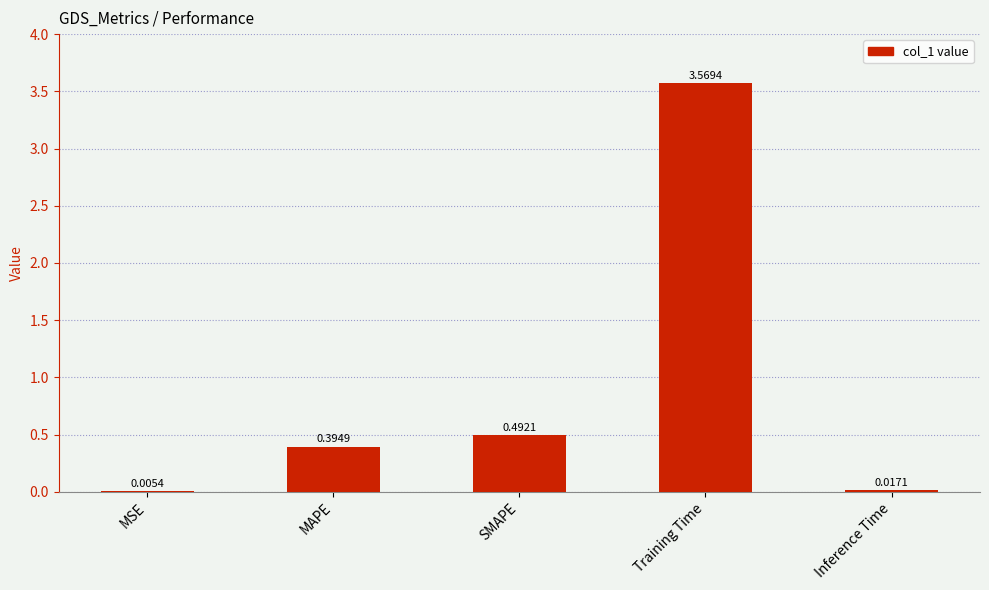

Which label corresponds to the largest value in the chart?

Training Time